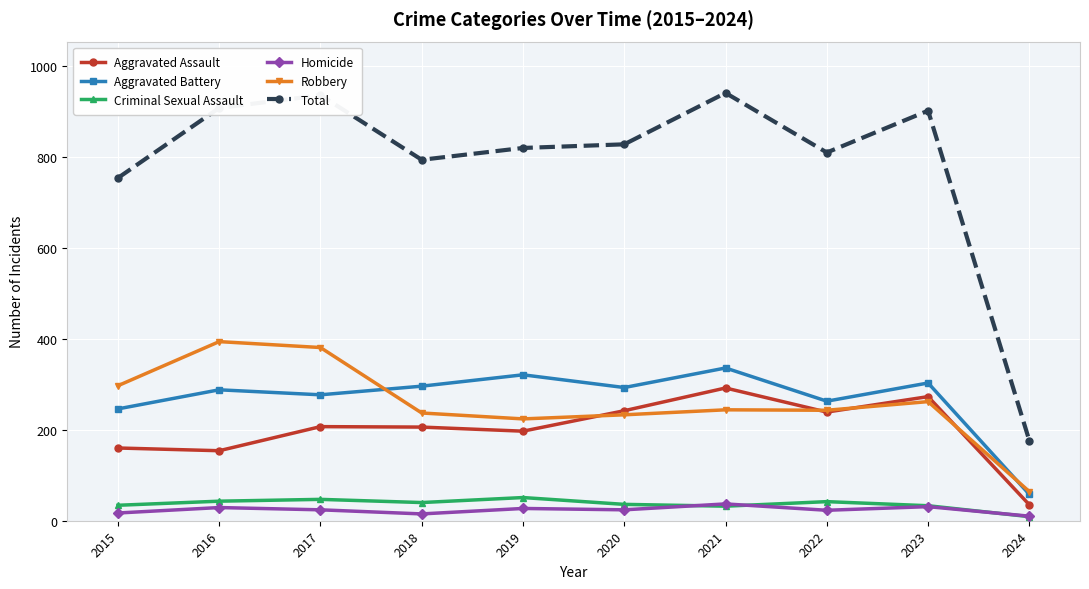

How many series are shown in this chart?

6